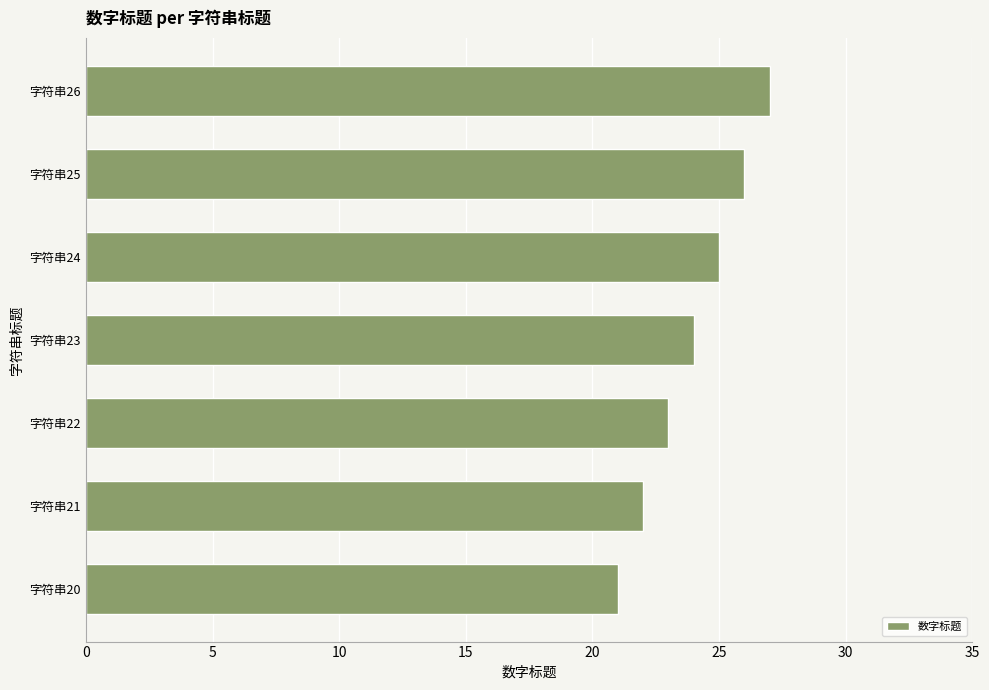

Approximately how many times larger is the value at 字符串20 compared to 字符串25?

0.8